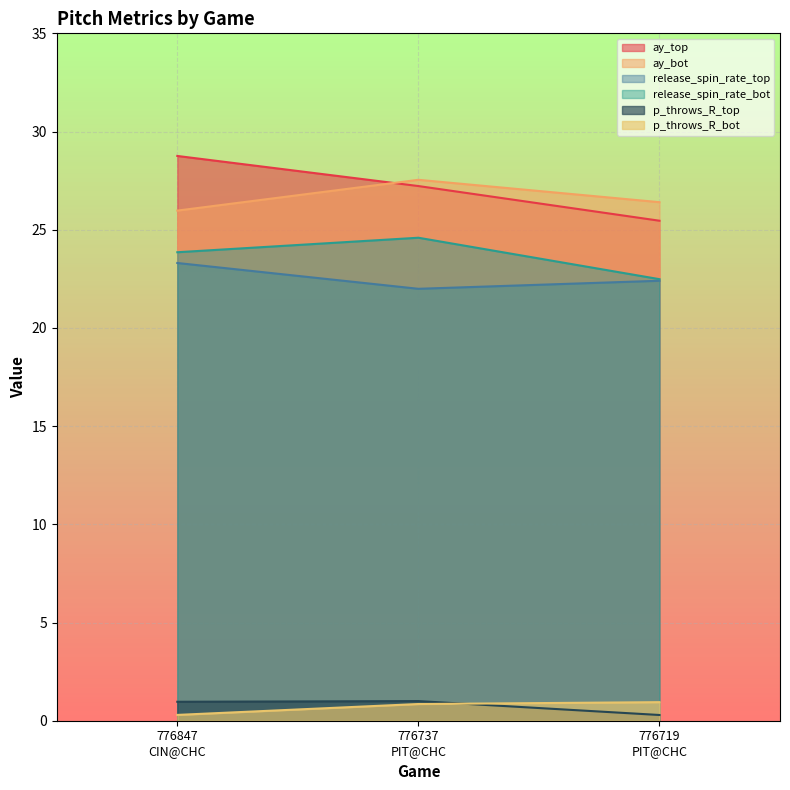

What position from the left is 776847
CIN@CHC?

1